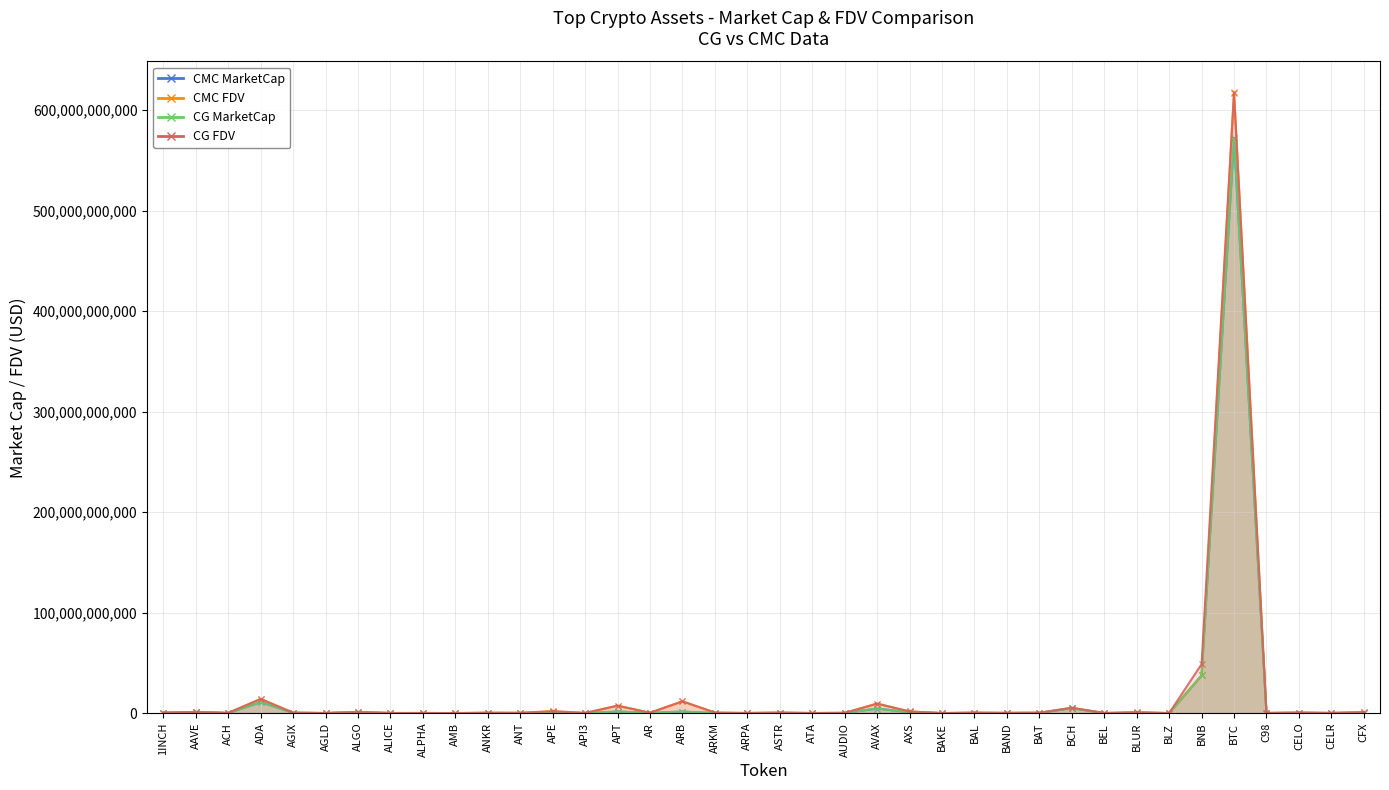

Is it true that CMC MarketCap equals 85273592.2 at API3?

True